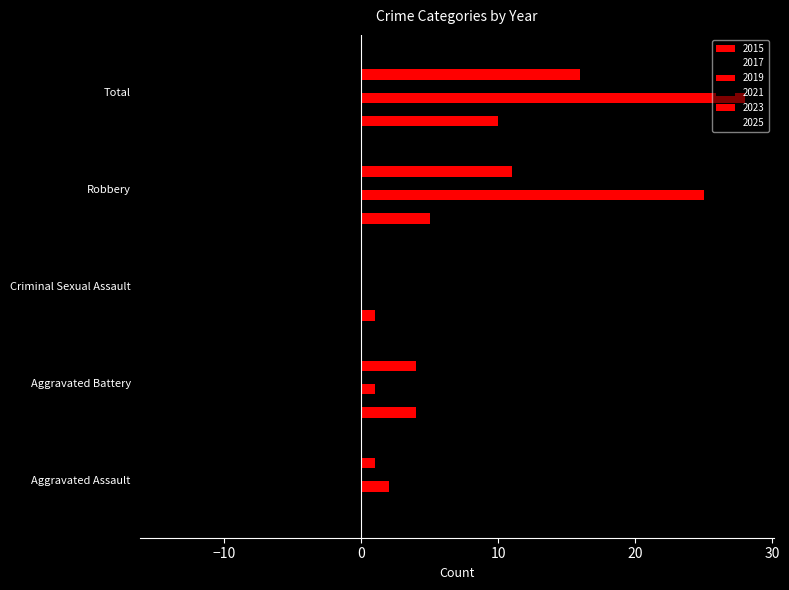

How many distinct data groups are displayed?

6